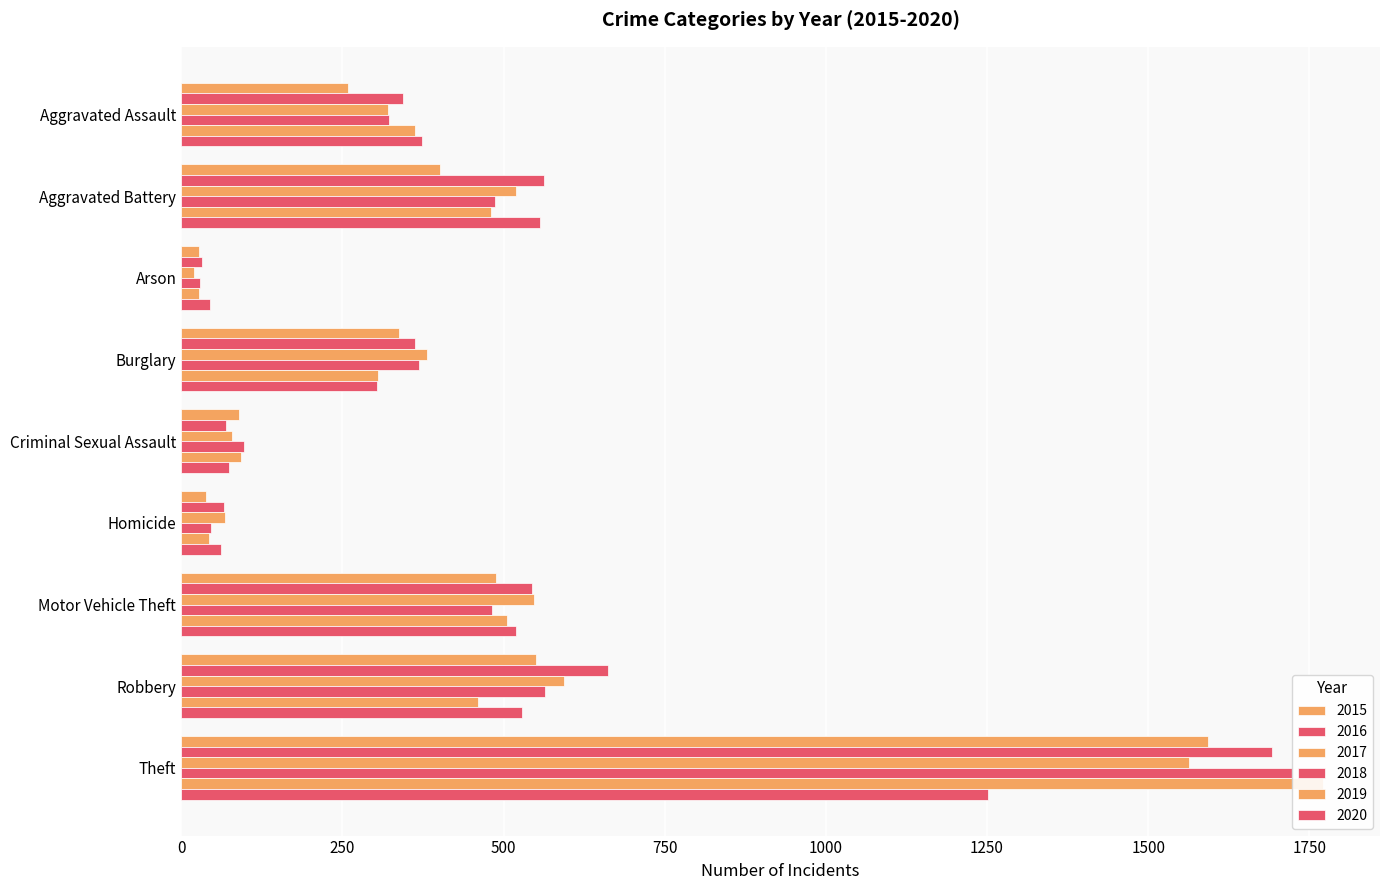

Which label corresponds to the largest value in the chart?

Theft